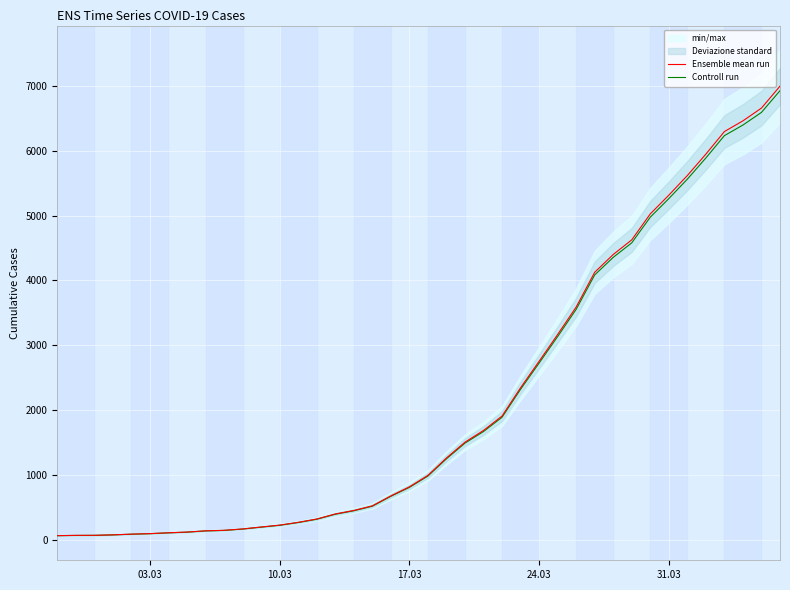

True or false: Ensemble mean run has more than 1 interior local peaks.

False